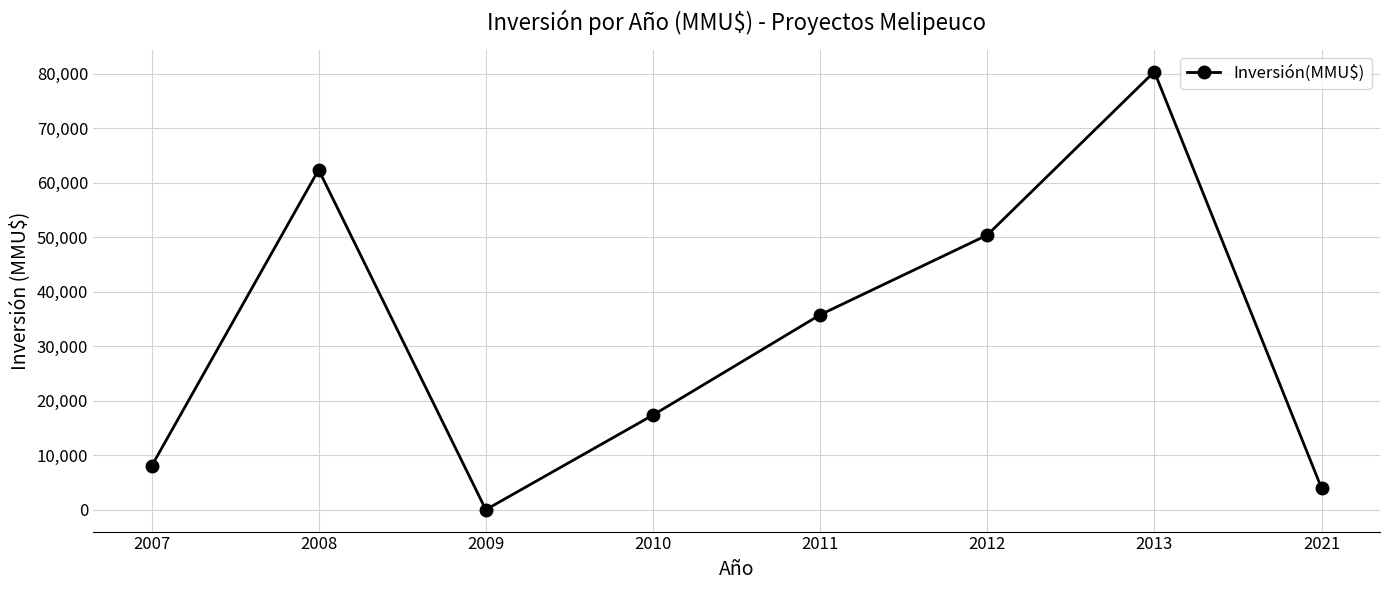

Which label corresponds to the largest value in the chart?

2013